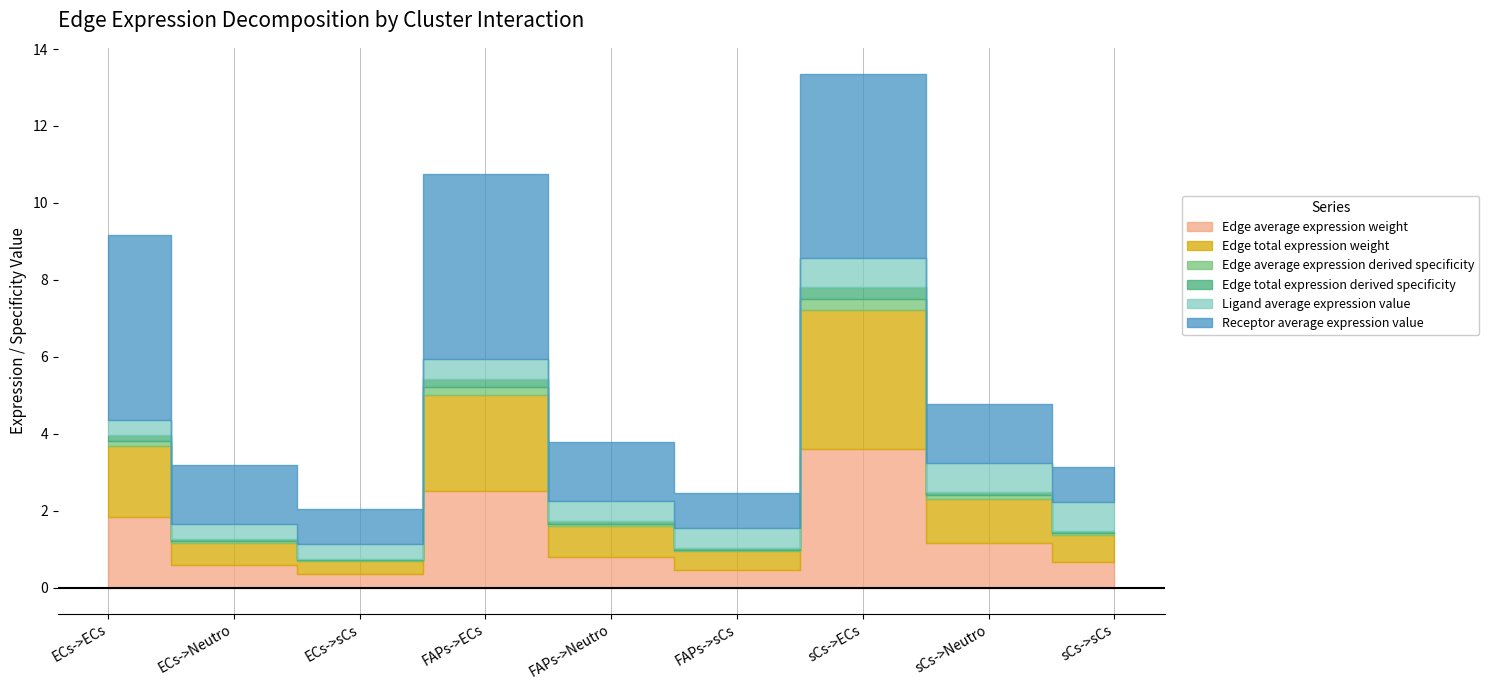

Reading left to right, list all the values displayed in this chart.

Edge average expression weight: ECs->ECs=1.8	ECs->Neutro=0.6	ECs->sCs=0.3	FAPs->ECs=2.5	FAPs->Neutro=0.8	FAPs->sCs=0.5	sCs->ECs=3.6	sCs->Neutro=1.2	sCs->sCs=0.7
Edge total expression weight: ECs->ECs=1.8	ECs->Neutro=0.6	ECs->sCs=0.3	FAPs->ECs=2.5	FAPs->Neutro=0.8	FAPs->sCs=0.5	sCs->ECs=3.6	sCs->Neutro=1.2	sCs->sCs=0.7
Edge average expression derived specificity: ECs->ECs=0.2	ECs->Neutro=0.0	ECs->sCs=0.0	FAPs->ECs=0.2	FAPs->Neutro=0.1	FAPs->sCs=0.0	sCs->ECs=0.3	sCs->Neutro=0.1	sCs->sCs=0.1
Edge total expression derived specificity: ECs->ECs=0.2	ECs->Neutro=0.0	ECs->sCs=0.0	FAPs->ECs=0.2	FAPs->Neutro=0.1	FAPs->sCs=0.0	sCs->ECs=0.3	sCs->Neutro=0.1	sCs->sCs=0.1
Ligand average expression value: ECs->ECs=0.4	ECs->Neutro=0.4	ECs->sCs=0.4	FAPs->ECs=0.5	FAPs->Neutro=0.5	FAPs->sCs=0.5	sCs->ECs=0.8	sCs->Neutro=0.8	sCs->sCs=0.8
Receptor average expression value: ECs->ECs=4.8	ECs->Neutro=1.5	ECs->sCs=0.9	FAPs->ECs=4.8	FAPs->Neutro=1.5	FAPs->sCs=0.9	sCs->ECs=4.8	sCs->Neutro=1.5	sCs->sCs=0.9